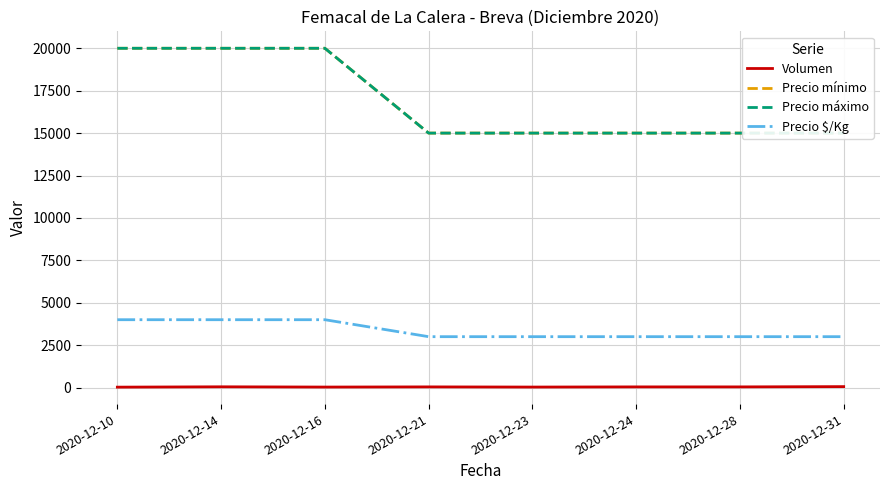

True or false: Precio máximo and Volumen intersect in this chart.

False